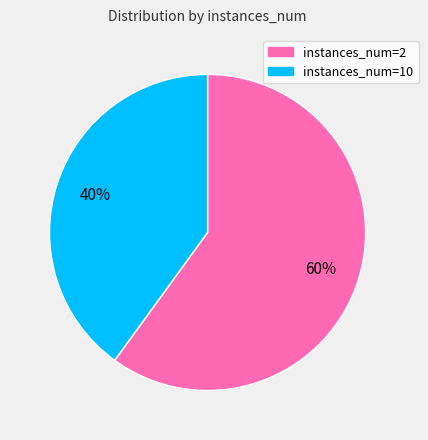

What is the smallest slice in the pie chart?

instances_num=10